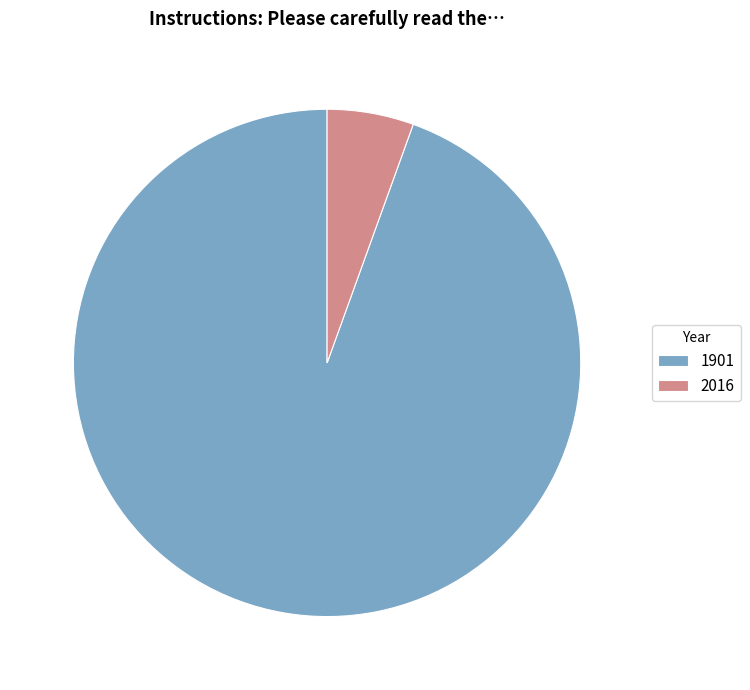

Combined, do 1901 and 2016 account for over 50%?

Yes